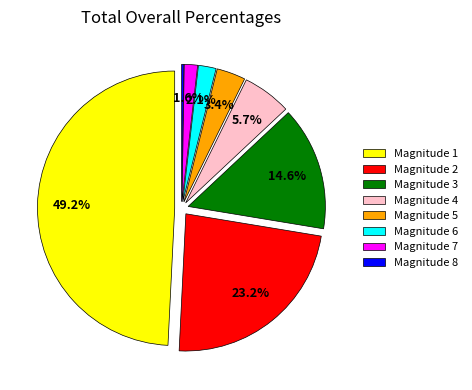

To the nearest percent, what percentage of the pie is 5?

3%